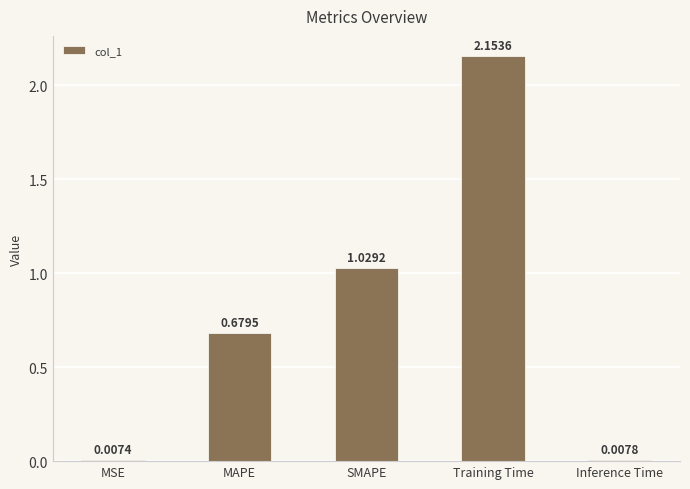

What is the label of the 5th bar from the right?

MSE